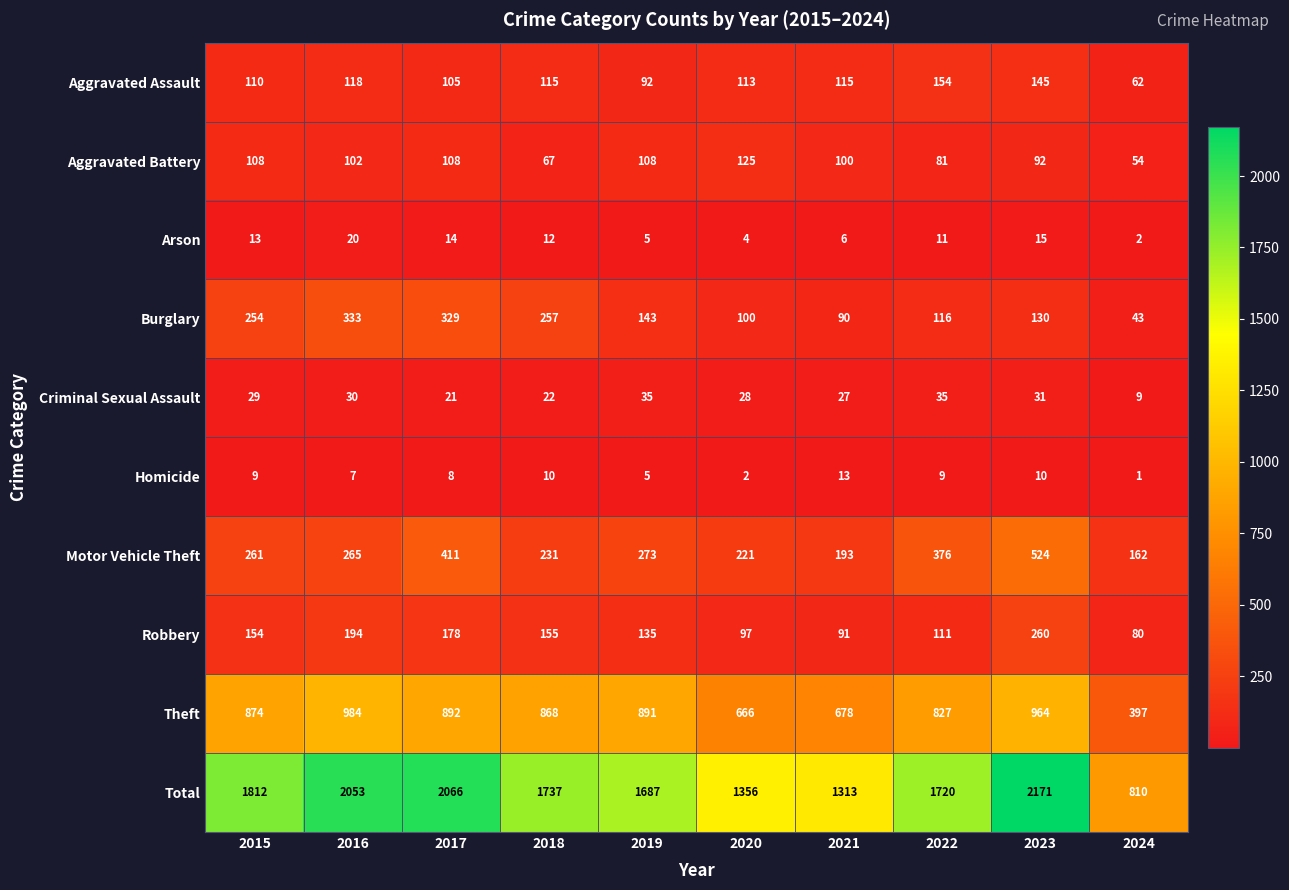

Which series has the largest total across all categories?

Total